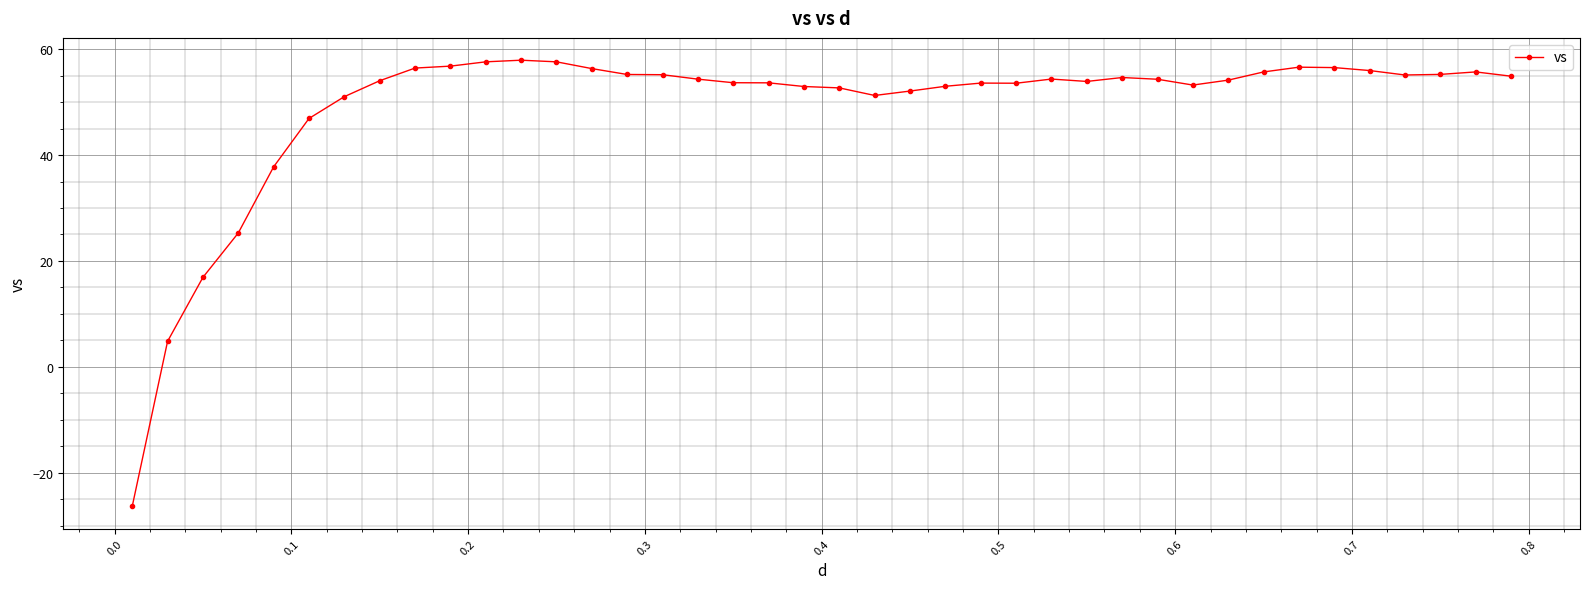

What is the minimum value shown in the chart?

-26.4